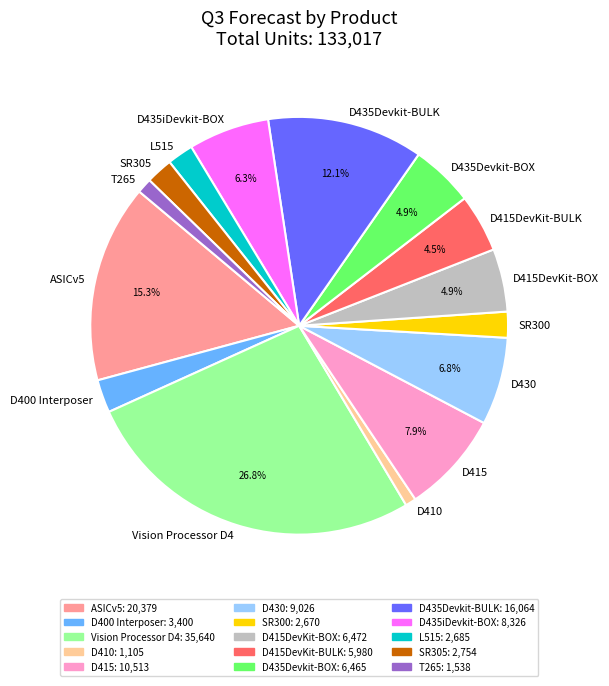

What is the largest slice in the pie chart?

Vision Processor D4